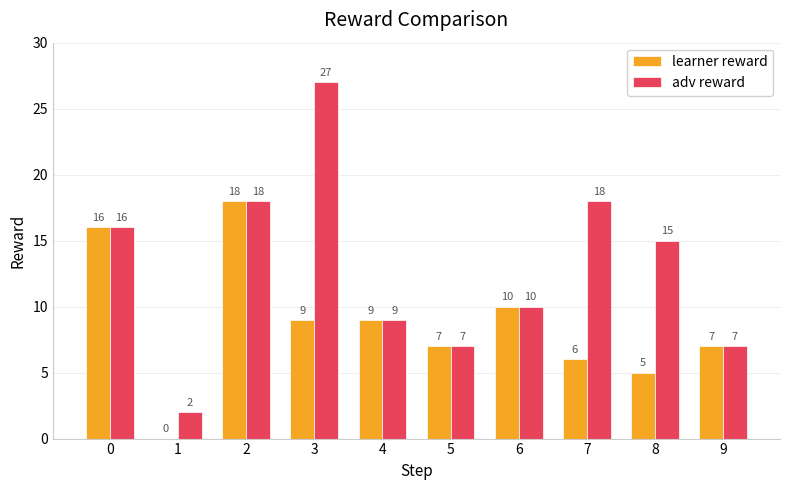

Which series changed the most between 8 and 9?

adv reward